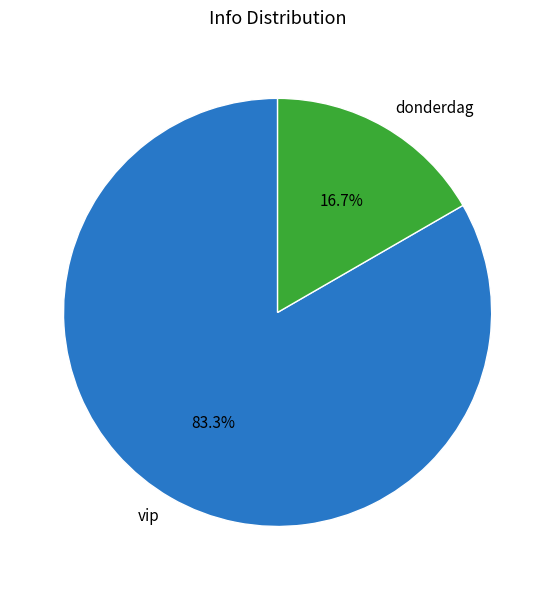

What percentage do vip and donderdag together represent?

100.0%